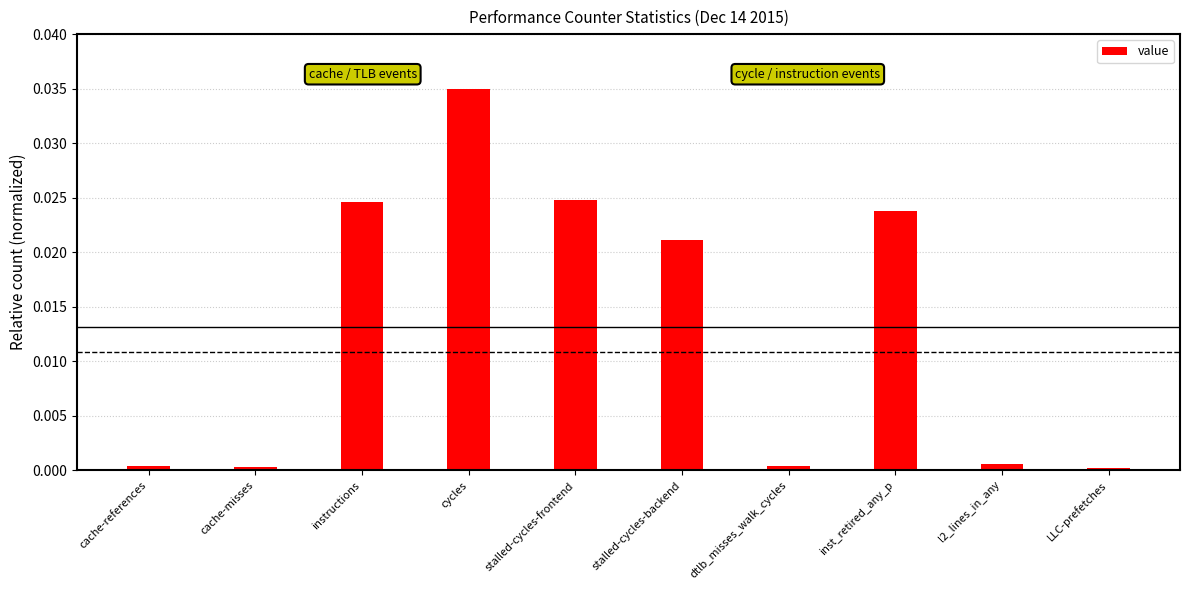

How many bars are there in total?

10